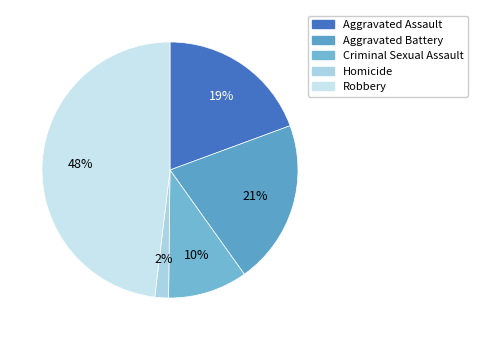

To the nearest percent, what is the difference between the largest and smallest slice percentages?

46%